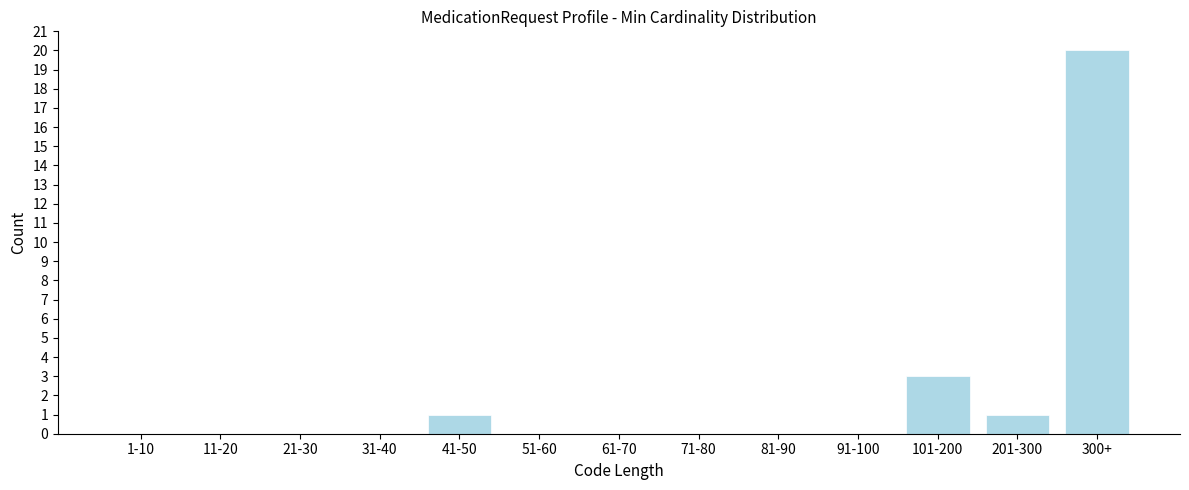

Reading right to left, transcribe all the data shown in this chart.

300+=20	201-300=1	101-200=3	91-100=0	81-90=0	71-80=0	61-70=0	51-60=0	41-50=1	31-40=0	21-30=0	11-20=0	1-10=0